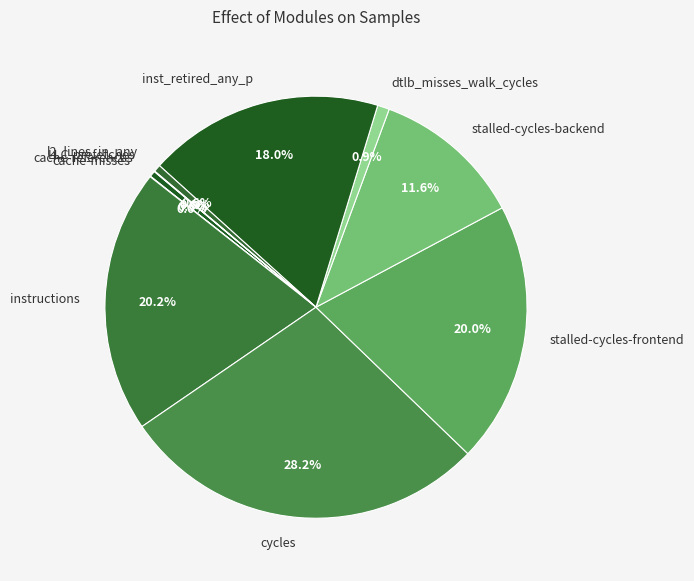

Approximately how many times larger is the value at stalled-cycles-frontend compared to dtlb_misses_walk_cycles?

22.0